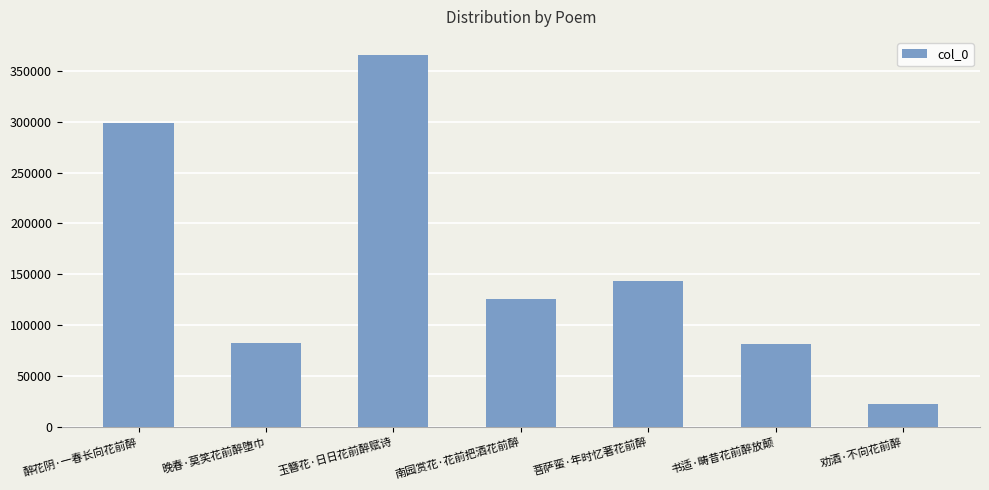

Does the chart contain stacked bars?

No